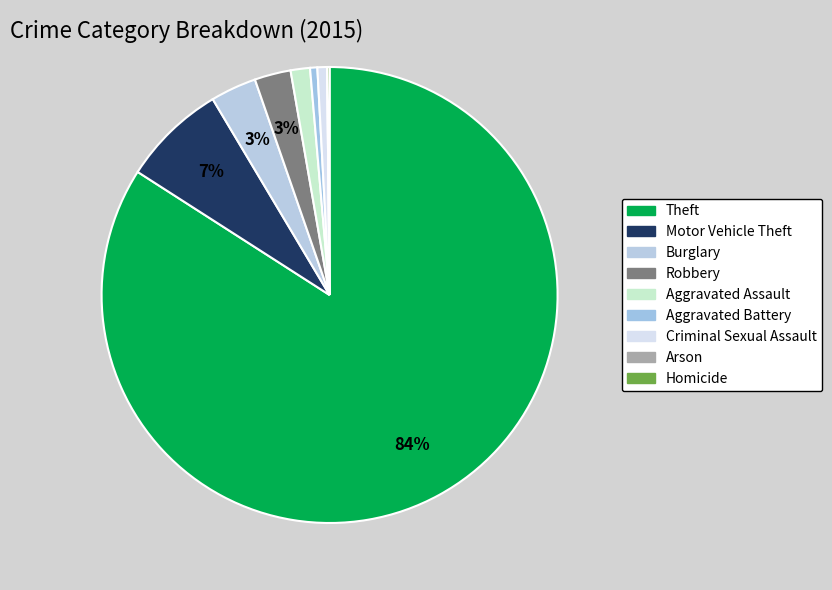

To the nearest percent, what is the combined percentage of Aggravated Battery and Motor Vehicle Theft?

8%